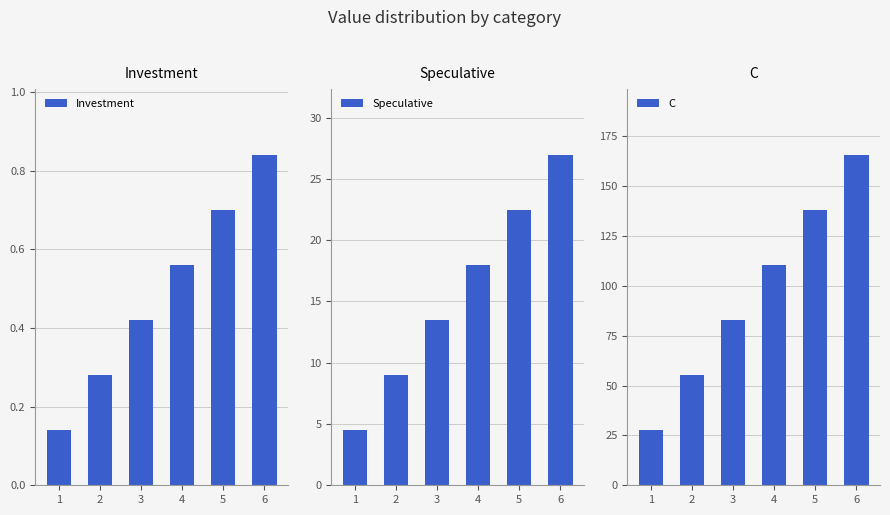

What is the maximum value for C?

165.5